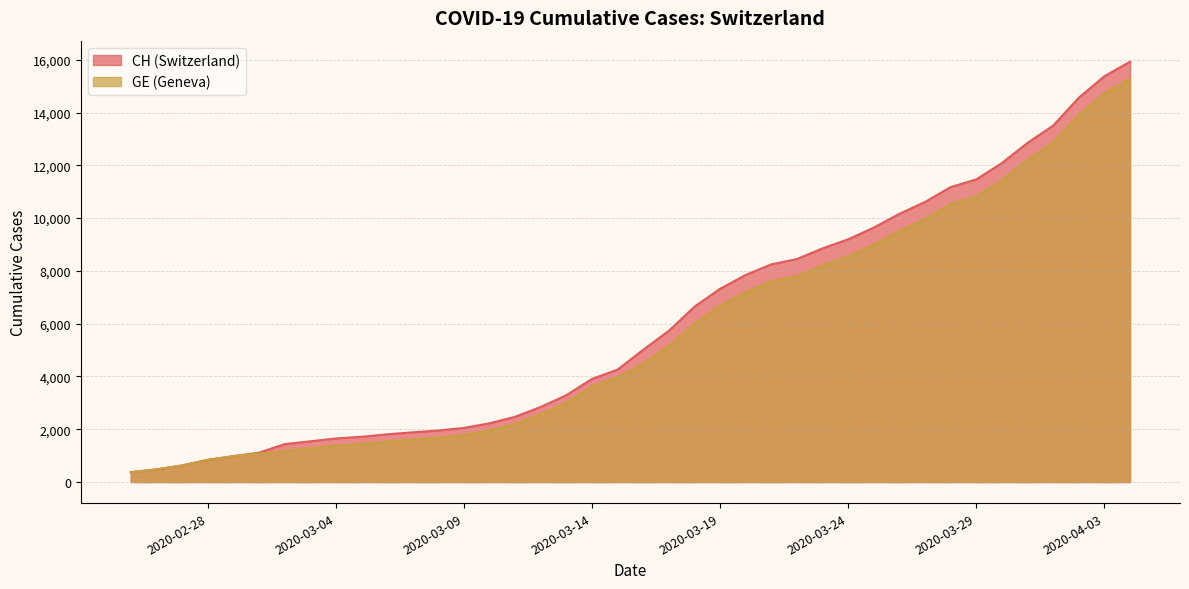

How many series are shown in this chart?

2